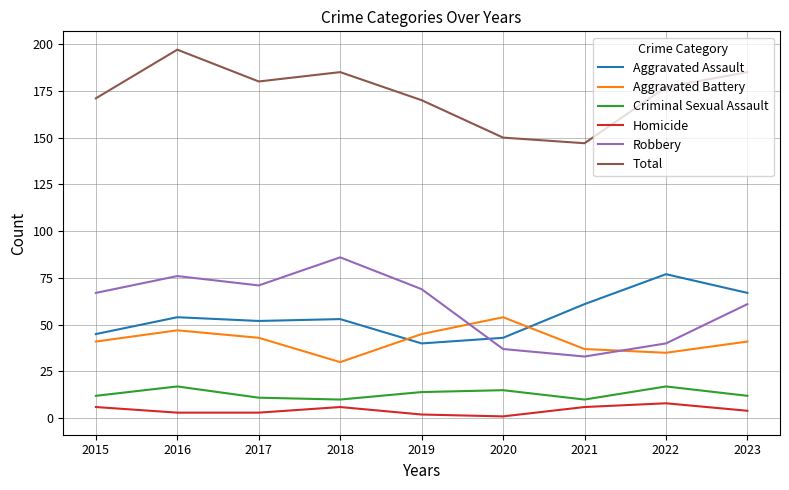

What is the sum of the Total values at 2019 and 2015?

341